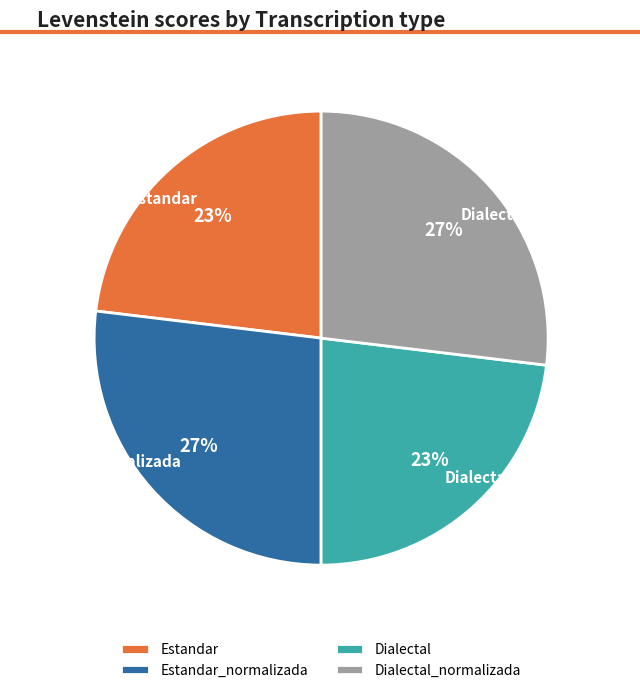

What is the ratio of the value at Estandar to the value at Dialectal_normalizada?

0.9